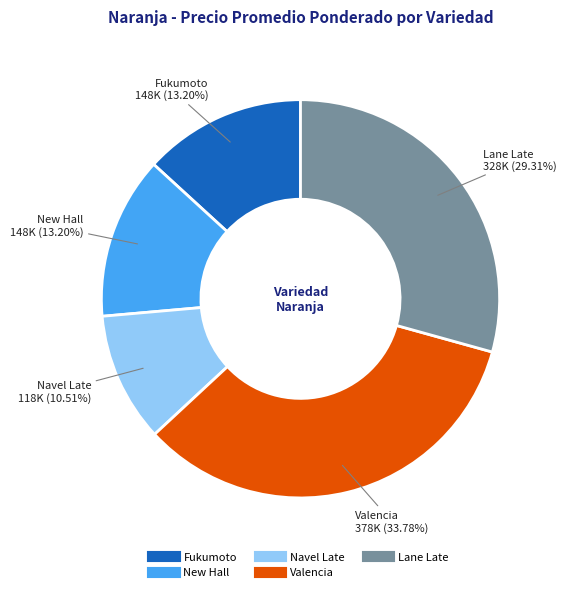

Between Valencia and Fukumoto, which is larger?

Valencia